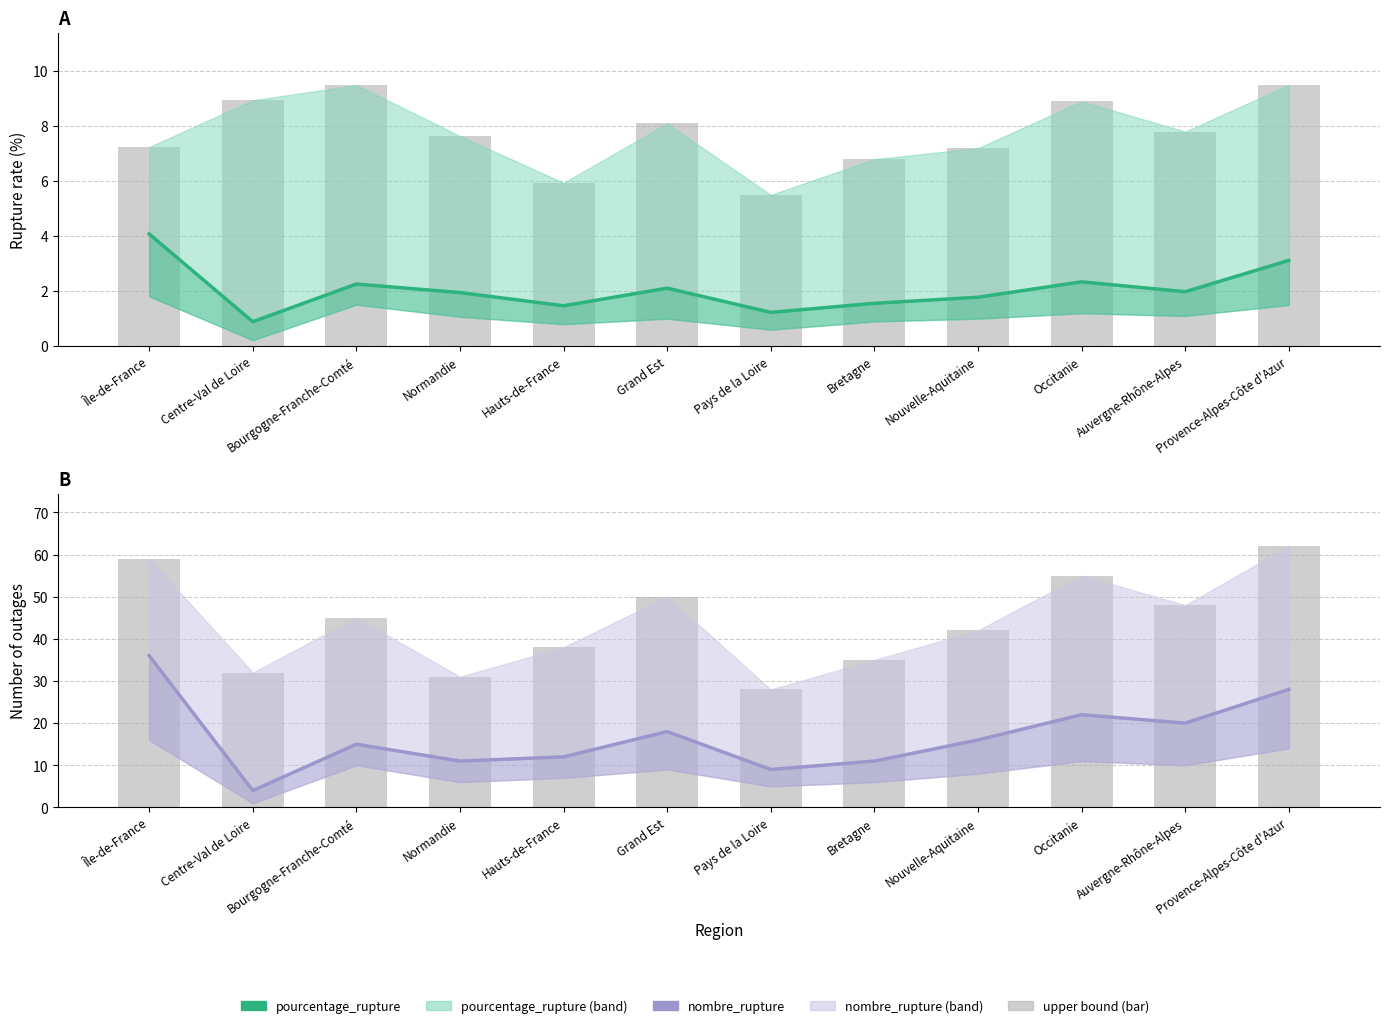

At which label does nombre_rupture_upper (bar) reach its peak?

Provence-Alpes-Côte d'Azur